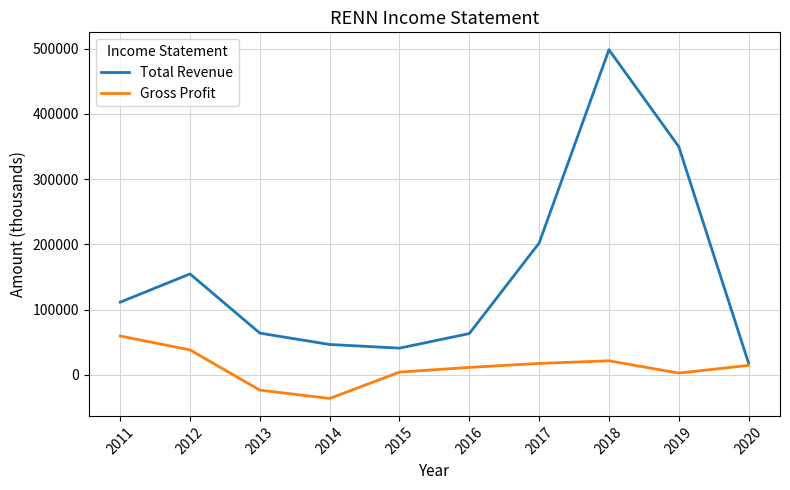

At which category is the sum across all series the highest?

2018